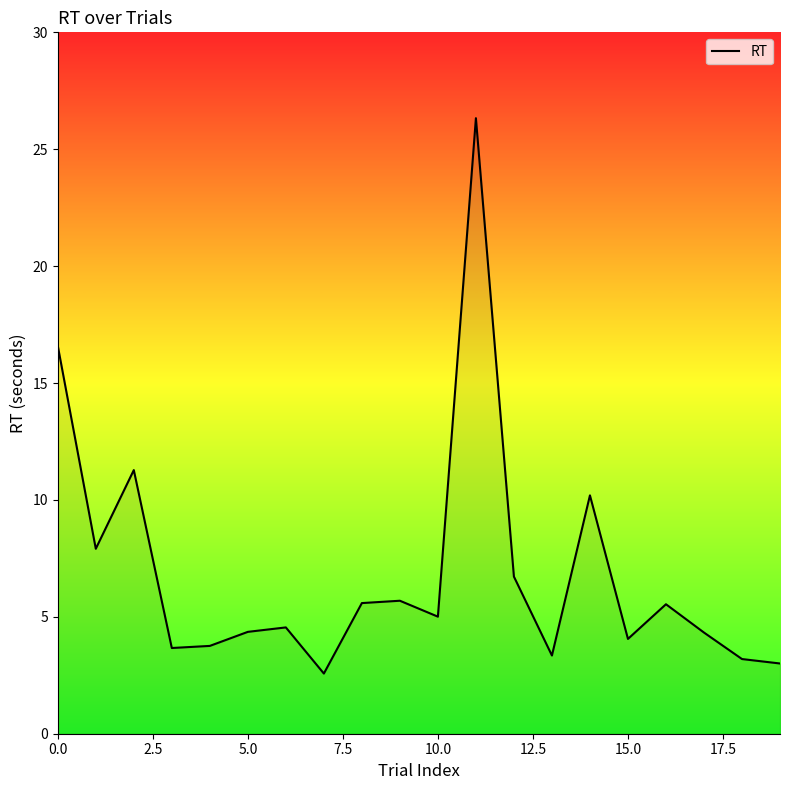

What is the smallest value displayed?

2.6